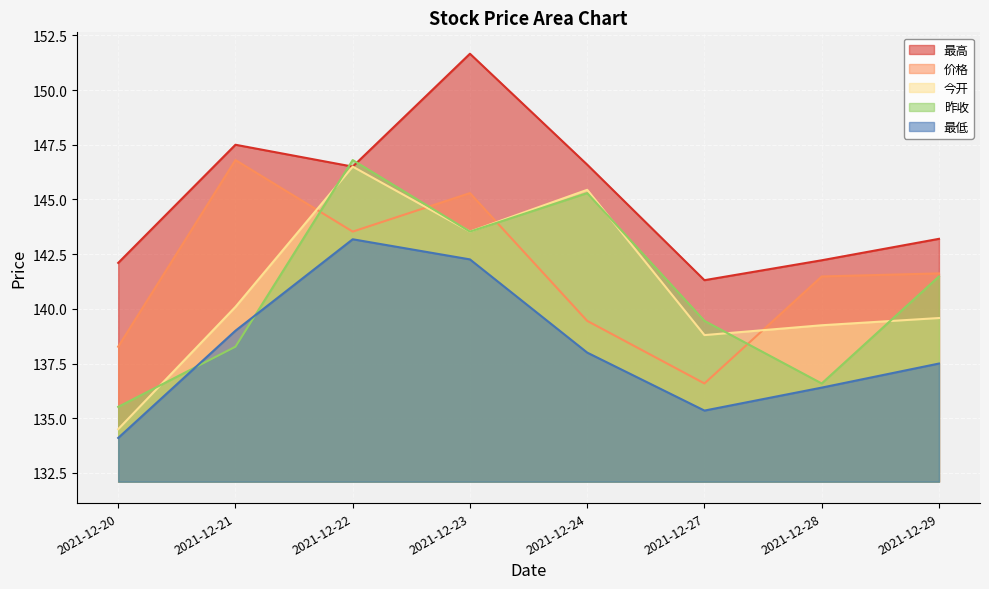

Which series changed the most between 2021-12-21 and 2021-12-23?

昨收